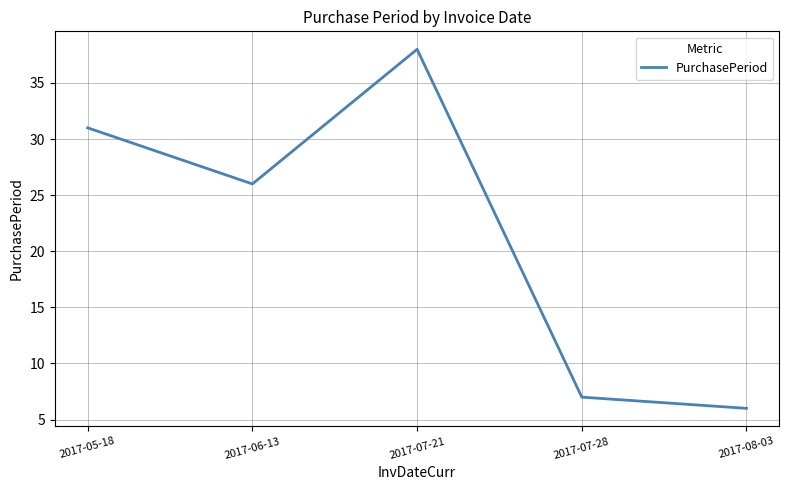

List the labels in order of value, smallest first.

2017-08-03, 2017-07-28, 2017-06-13, 2017-05-18, 2017-07-21